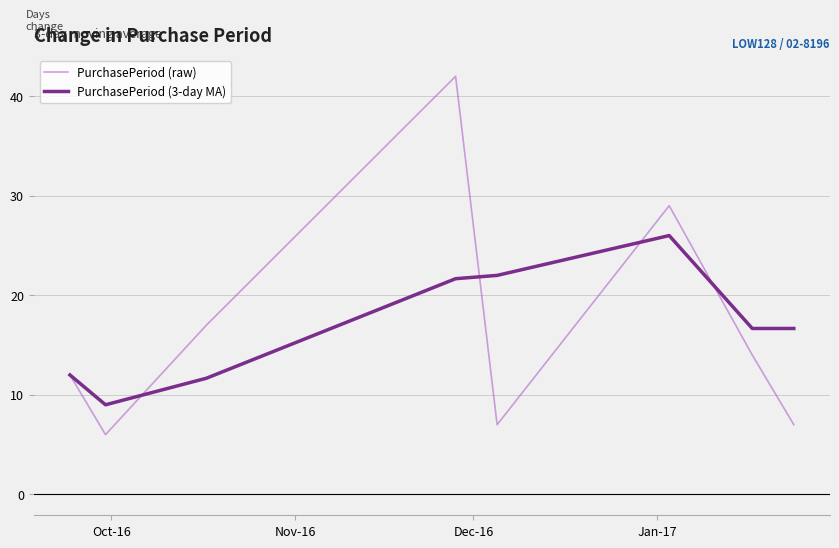

What is the minimum value for PurchasePeriod (3-day MA)?

9.0